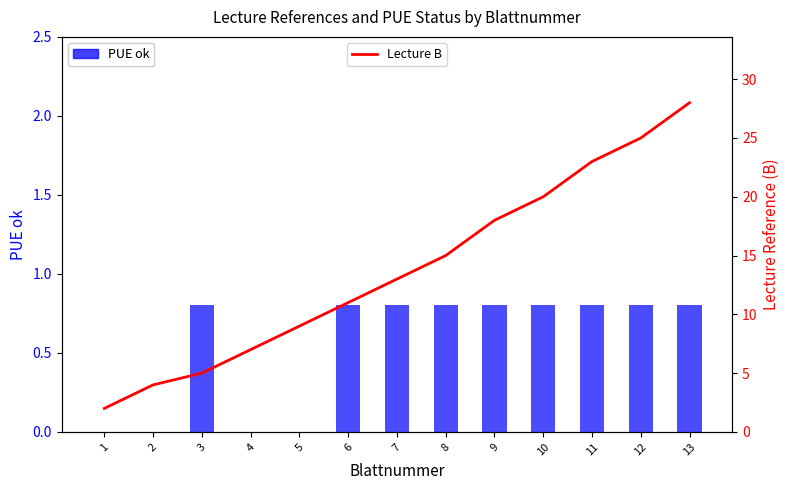

What is the difference between the maximum and minimum values in the Lecture B series?

26.0